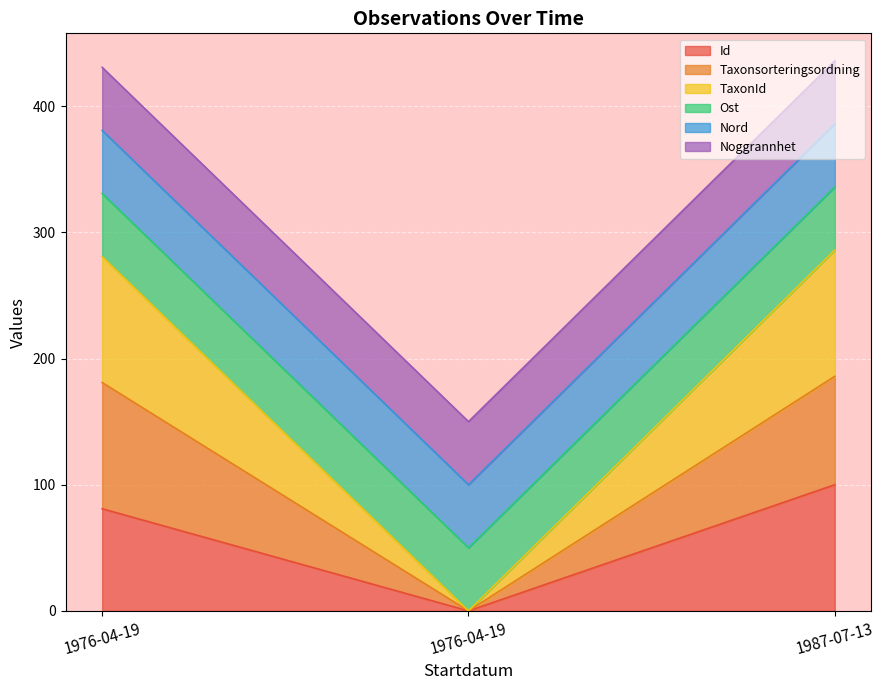

Rank the series by their average value, from highest to lowest.

TaxonId, Taxonsorteringsordning, Id